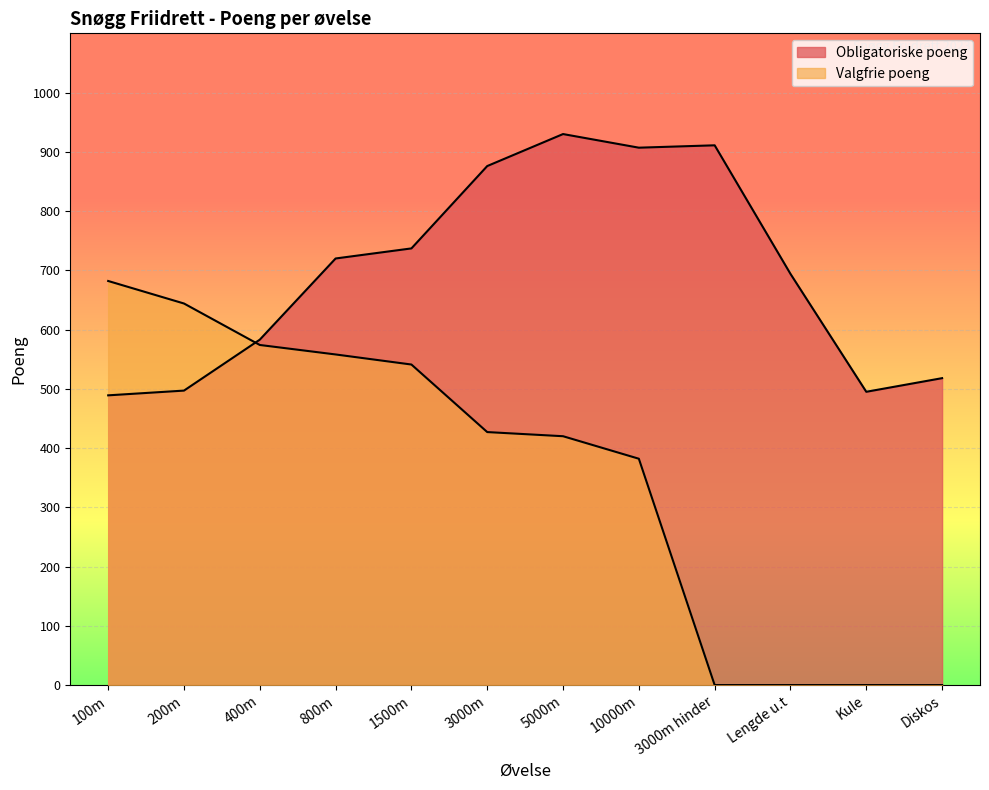

Which has a higher value, 5000m or 200m?

5000m